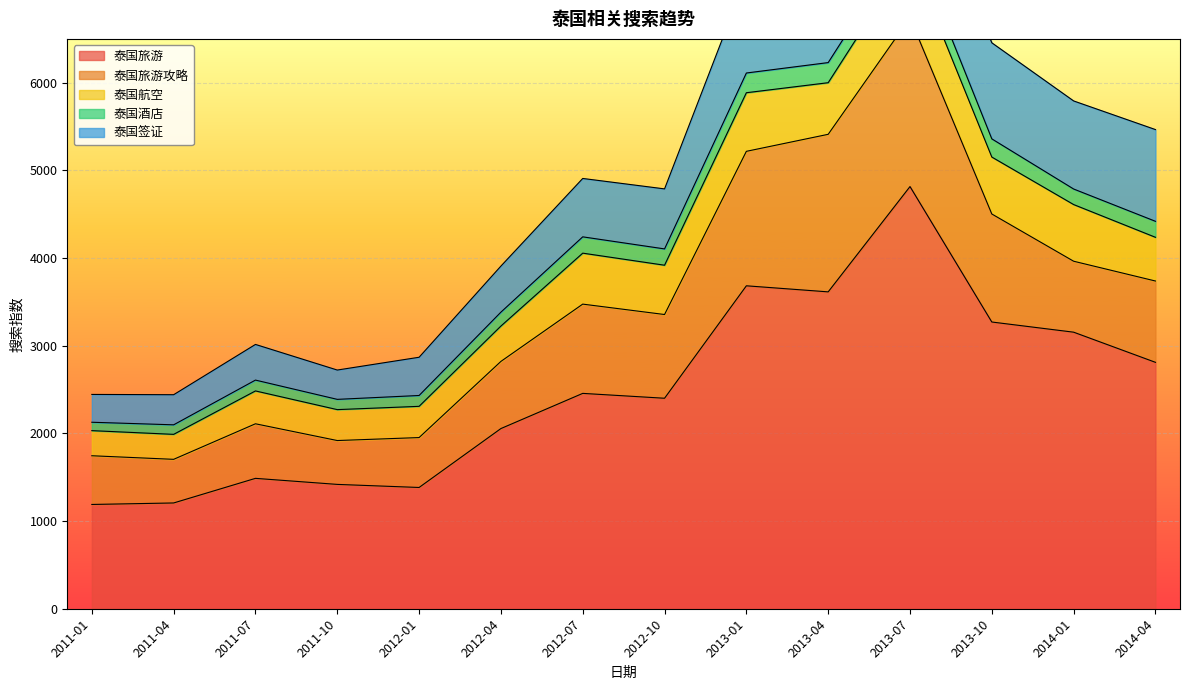

Read the 泰国旅游攻略 value at 2013-01.

1533.8